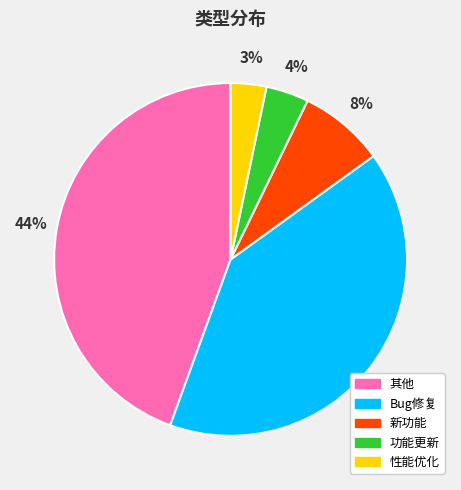

To the nearest percent, what is the difference between the largest and smallest slice percentages?

41%